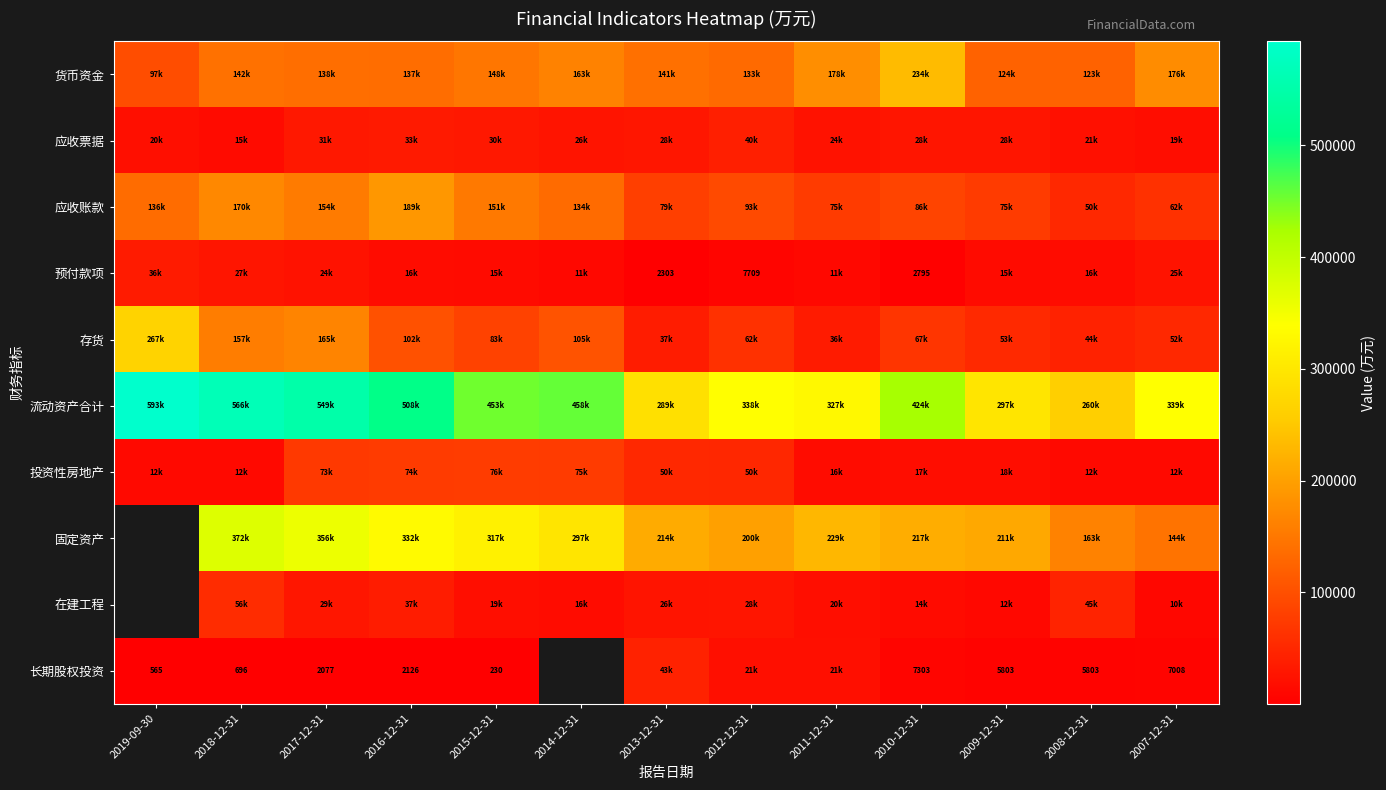

At how many categories does at least one series exceed 55599?

13